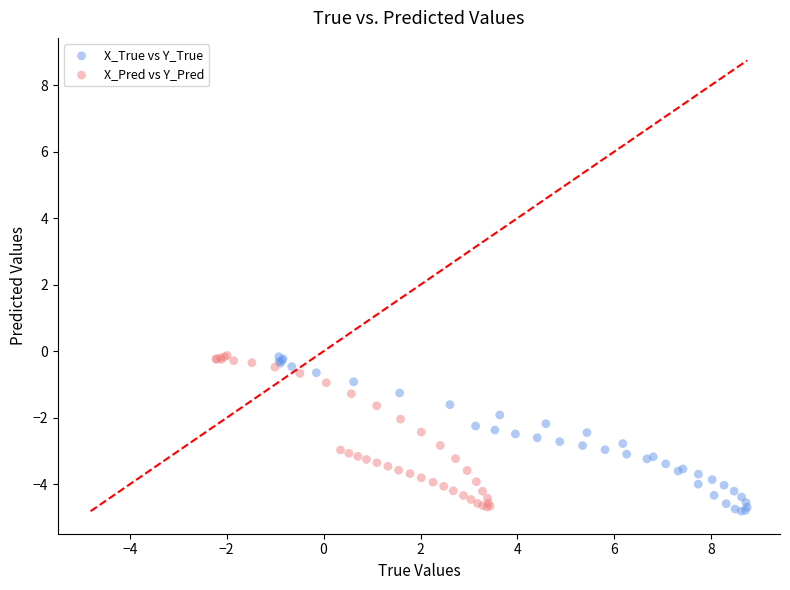

What are all the series names shown in the legend?

X_True vs Y_True, X_Pred vs Y_Pred